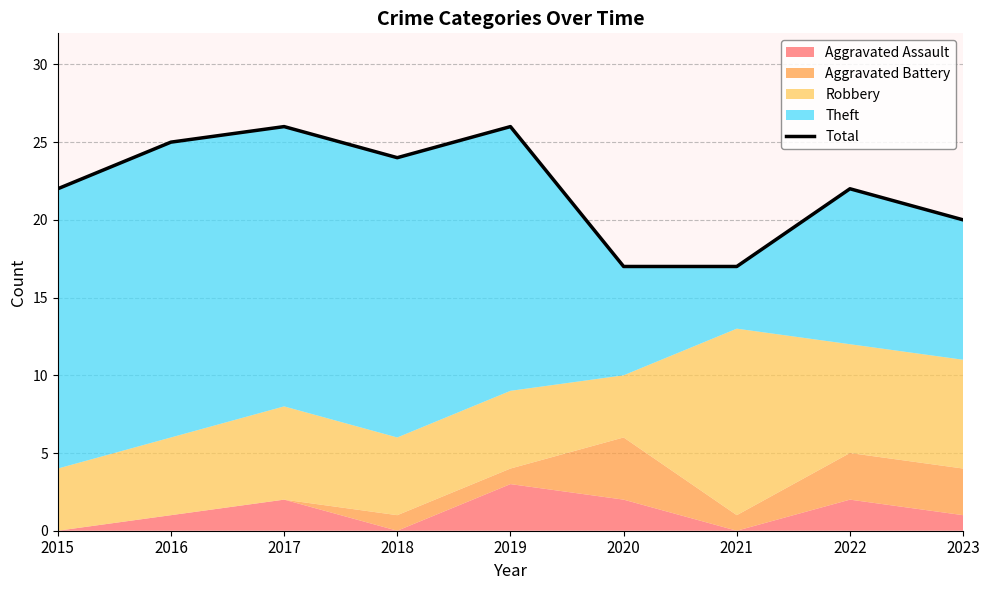

Is it true that the value at 2021 is 17?

True